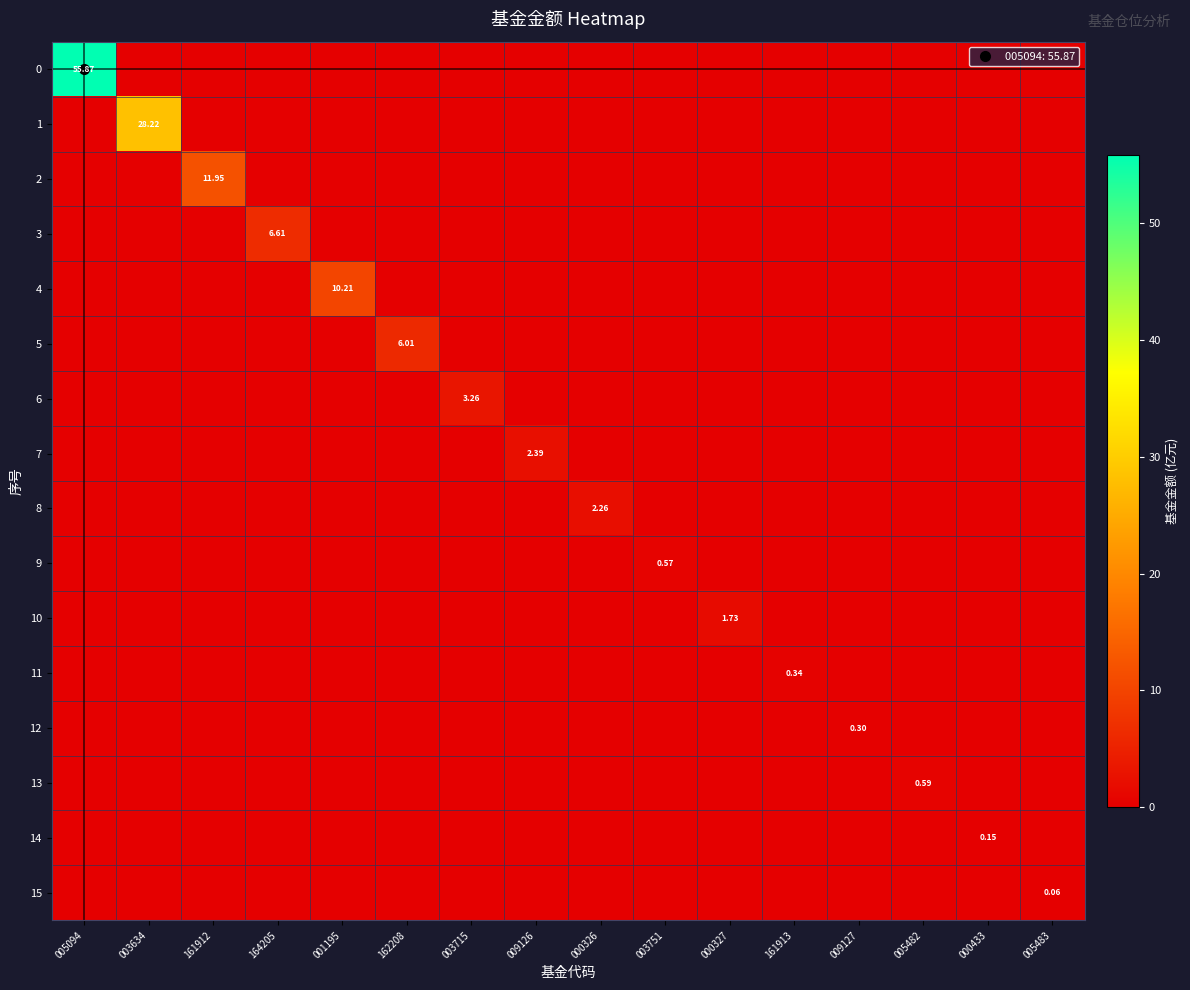

The 11 series shows 0.2 at 001195. True or false?

False